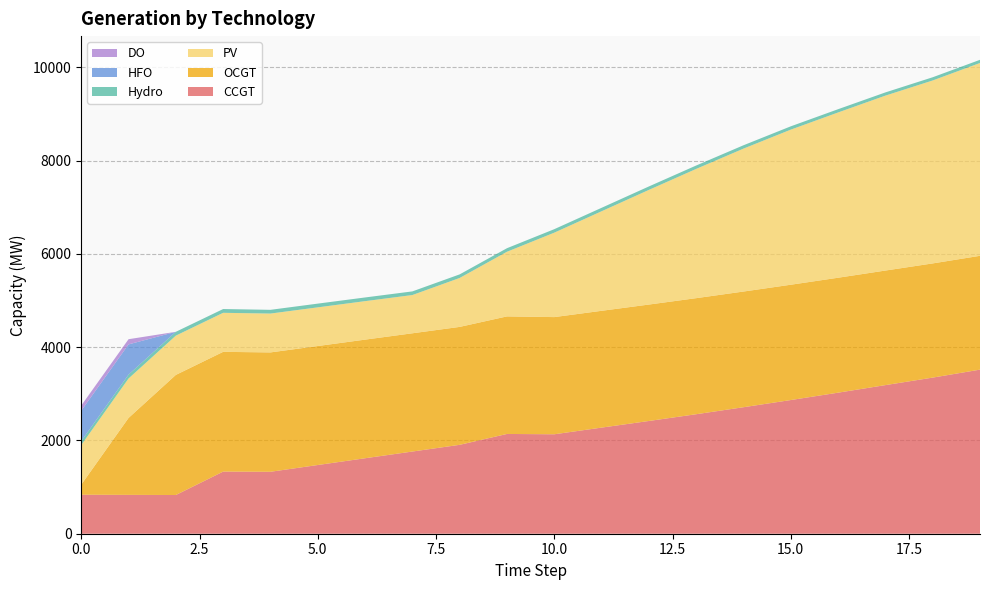

Reading left to right, transcribe all the data shown in this chart.

CCGT: 0=836	1=833	2=830	3=1332	4=1328	5=1473	6=1618	7=1762	8=1906	9=2139	10=2132	11=2275	12=2417	13=2562	14=2712	15=2866	16=3024	17=3186	18=3347	19=3518
OCGT: 0=216	1=1649	2=2575	3=2567	4=2559	5=2551	6=2543	7=2535	8=2528	9=2520	10=2512	11=2504	12=2496	13=2488	14=2480	15=2472	16=2464	17=2456	18=2448	19=2440
PV: 0=850	1=846	2=842	3=837	4=833	5=829	6=825	7=820	8=1049	9=1386	10=1810	11=2134	12=2458	13=2771	14=3064	15=3325	16=3543	17=3750	18=3922	19=4134
Hydro: 0=84	1=83	2=82	3=81	4=80	5=80	6=79	7=78	8=77	9=76	10=75	11=74	12=74	13=73	14=72	15=71	16=70	17=69	18=69	19=68
HFO: 0=651	1=648	2=0	3=0	4=0	5=0	6=0	7=0	8=0	9=0	10=0	11=0	12=0	13=0	14=0	15=0	16=0	17=0	18=0	19=0
DO: 0=111	1=111	2=0	3=0	4=0	5=0	6=0	7=0	8=0	9=0	10=0	11=0	12=0	13=0	14=0	15=0	16=0	17=0	18=0	19=0